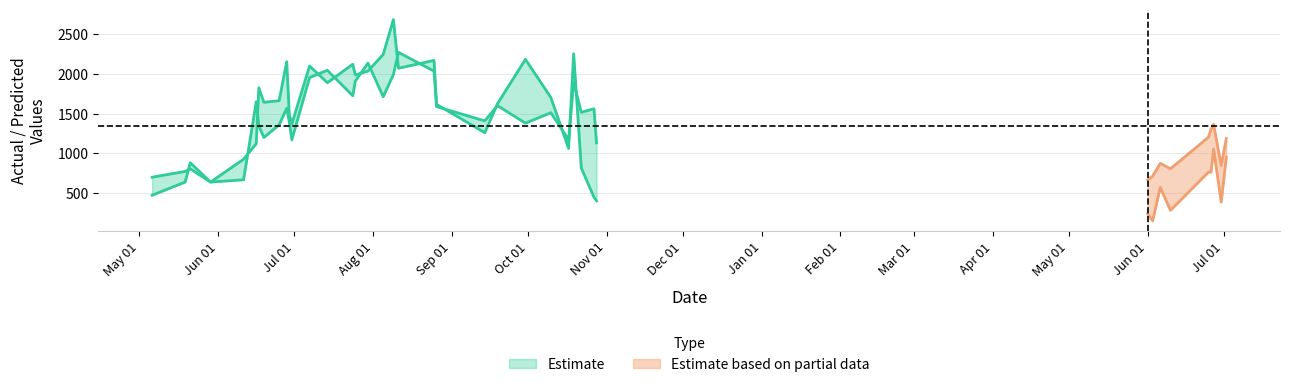

What is the spread (max minus min) of values at 5?

526.9